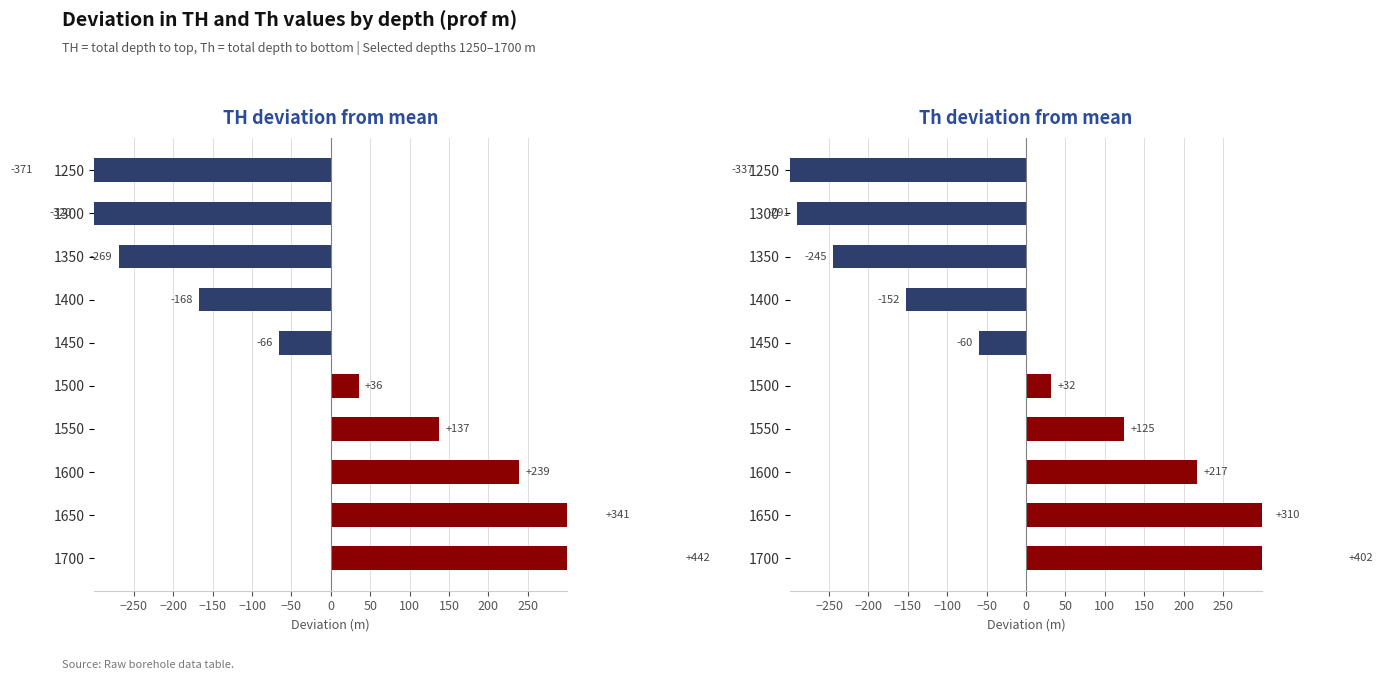

Reading right to left, transcribe all the data shown in this chart.

TH: 442.2	340.5	238.9	137.2	35.6	-66.1	-167.7	-269.4	-320.2	-371.0
Th: 401.9	309.5	217.1	124.7	32.3	-60.1	-152.5	-244.9	-291.1	-337.3